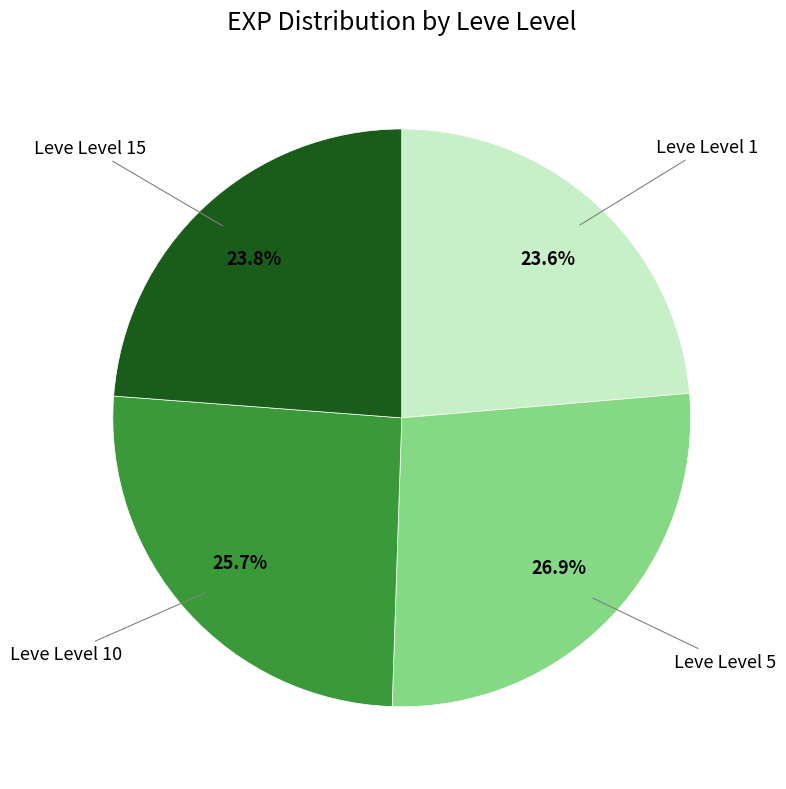

What percentage do Leve Level 5 and Leve Level 1 together represent?

50.5%